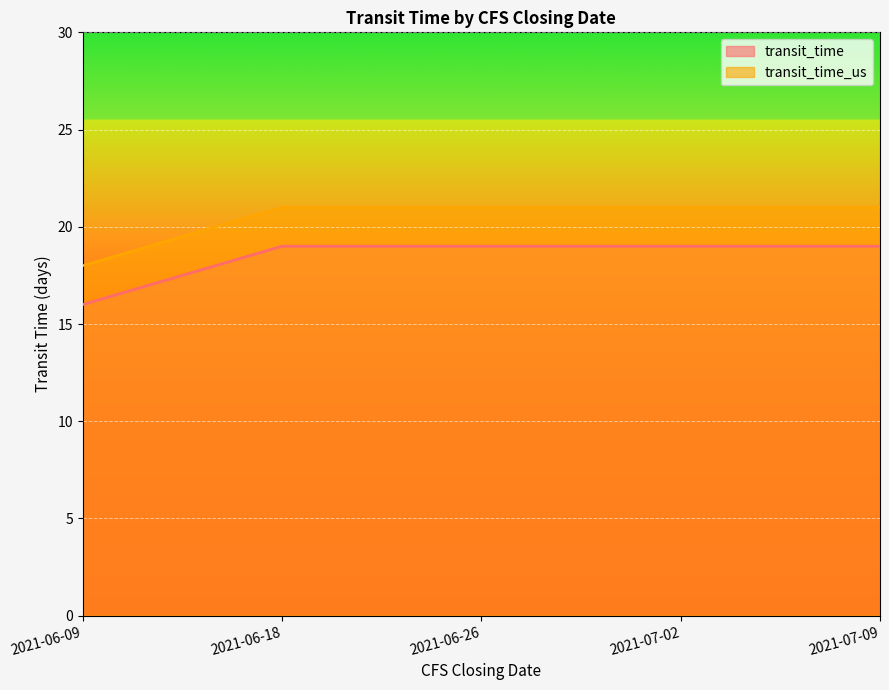

Which series has the largest range (max minus min)?

transit_time